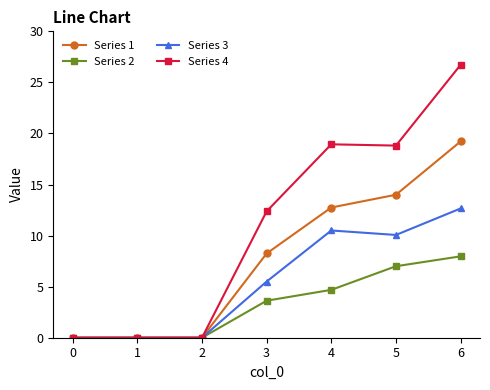

Rank the series at 5 from highest to lowest value.

Series 4, Series 1, Series 3, Series 2